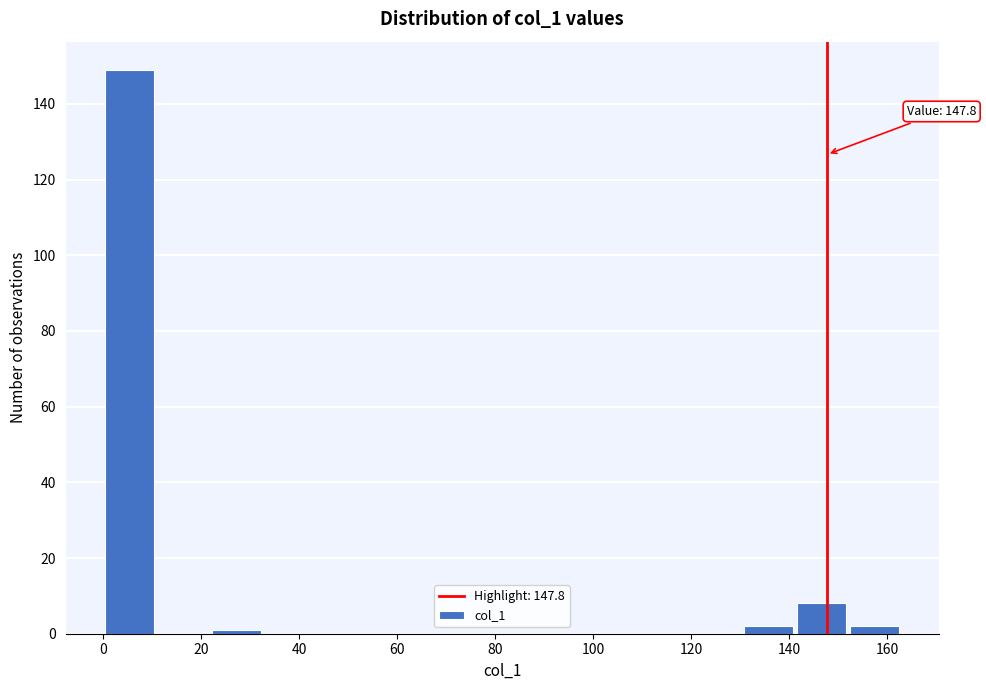

Which range on the x-axis has the tallest bar?

0 to 10